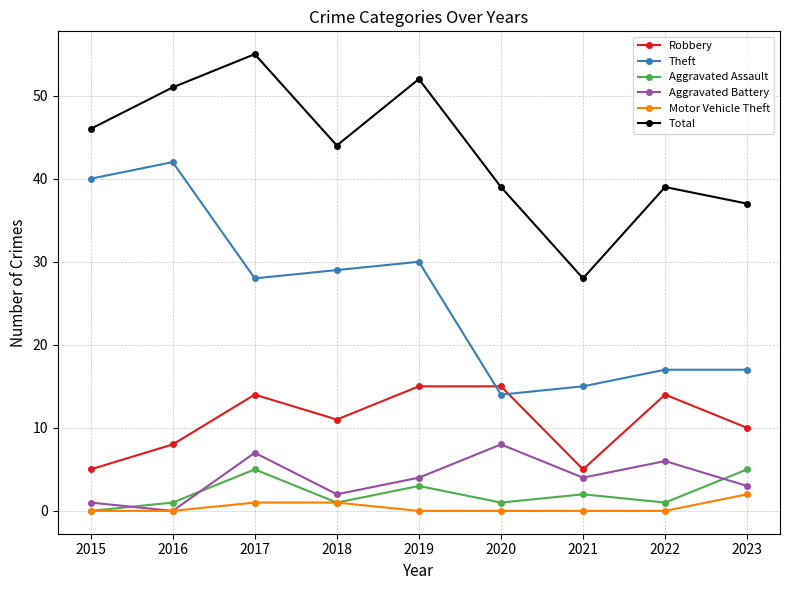

True or false: Theft has more than 0 points higher than both neighbors.

True